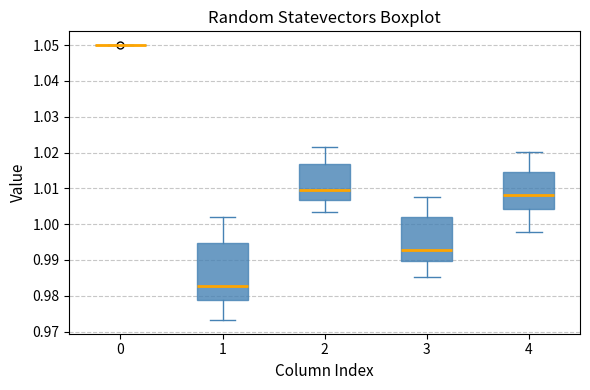

Reading left to right, transcribe this box plot: for each box, give where its median line is, the range the box spans, and where its two whiskers end, as read against the y-axis. The values are not printed on the chart, so give them approximately, as read against the axis.

0: box collapsed to a line at 1.050, whiskers 1.050 to 1.050
1: median 0.983, box 0.979 to 0.995, whiskers 0.973 to 1.002
2: median 1.009, box 1.007 to 1.017, whiskers 1.003 to 1.022
3: median 0.993, box 0.990 to 1.002, whiskers 0.985 to 1.008
4: median 1.008, box 1.004 to 1.014, whiskers 0.998 to 1.020